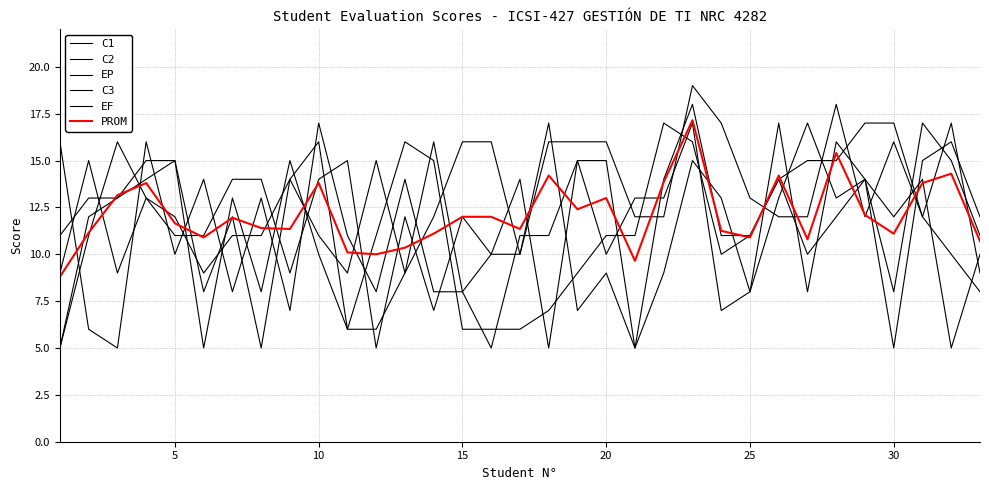

Reading right to left, list all the values displayed in this chart.

C1: 10.0	5.0	14.0	12.0	14.0	12.0	10.0	14.0	11.0	10.0	16.0	17.0	11.0	11.0	9.0	7.0	6.0	6.0	6.0	15.0	16.0	11.0	6.0	10.0	15.0	8.0	13.0	5.0	15.0	15.0	13.0	12.0	5.0
C2: 11.0	15.0	17.0	8.0	14.0	13.0	17.0	13.0	8.0	13.0	15.0	9.0	5.0	15.0	15.0	5.0	14.0	10.0	8.0	8.0	14.0	8.0	11.0	17.0	7.0	13.0	8.0	14.0	10.0	16.0	5.0	6.0	16.0
EP: 9.0	17.0	12.0	16.0	12.0	18.0	12.0	12.0	13.0	17.0	19.0	12.0	12.0	16.0	16.0	16.0	10.0	16.0	16.0	12.0	9.0	15.0	9.0	11.0	14.0	11.0	11.0	9.0	12.0	13.0	9.0	15.0	9.0
C3: 12.0	16.0	15.0	5.0	14.0	16.0	8.0	17.0	8.0	7.0	17.0	13.0	13.0	10.0	15.0	11.0	11.0	5.0	8.0	16.0	9.0	6.0	6.0	16.0	14.0	5.0	12.0	8.0	15.0	14.0	13.0	13.0	11.0
EF: 8.0	10.0	12.0	17.0	17.0	15.0	15.0	14.0	11.0	11.0	18.0	14.0	5.0	9.0	7.0	17.0	10.0	10.0	12.0	7.0	12.0	5.0	15.0	14.0	9.0	14.0	14.0	11.0	11.0	13.0	16.0	11.0	5.0
PROM: 10.7	14.3	13.8	11.1	12.1	15.4	10.8	14.2	10.9	11.2	17.1	13.8	9.7	13.0	12.4	14.2	11.3	12.0	12.0	11.1	10.3	10.0	10.1	13.8	11.3	11.4	11.9	10.9	11.7	13.8	13.2	11.2	8.8